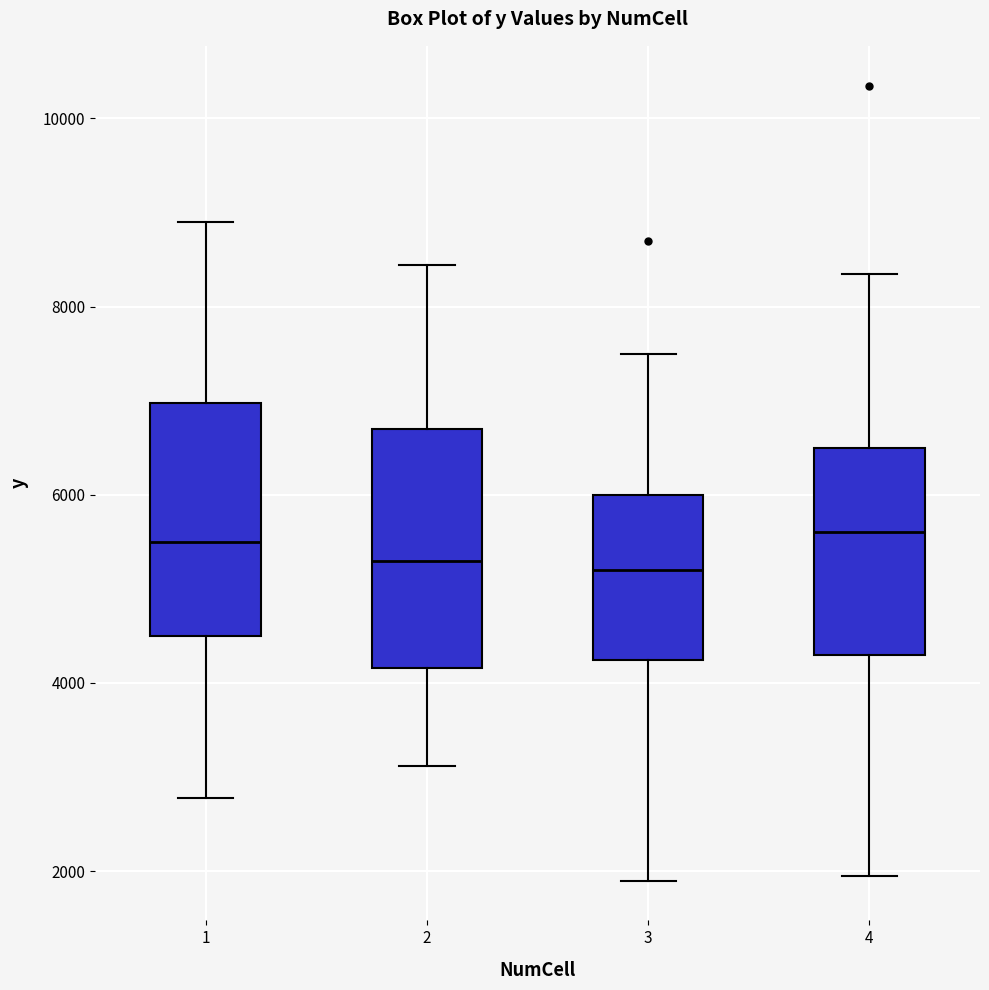

Reading left to right, read every box against the y-axis: the position of its median line, the range the box covers, and the ends of its whiskers. The values are not printed on the chart, so give them approximately, as read against the axis.

1: median 5600, box 4600 to 7000, whiskers 2800 to 8800
2: median 5400, box 4200 to 6800, whiskers 3200 to 8400
3: median 5200, box 4200 to 6000, whiskers 1800 to 7600
4: median 5600, box 4400 to 6600, whiskers 2000 to 8400